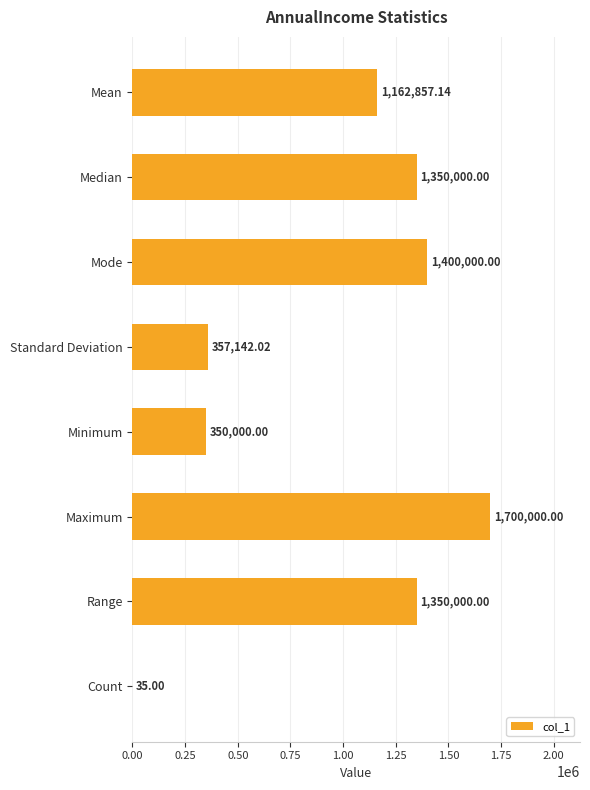

What is the sum of the values at Median and Standard Deviation?

1707142.0